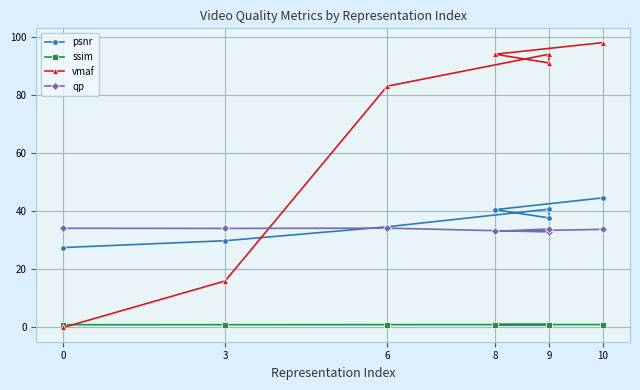

The ssim series shows 1.0 at 9. True or false?

True